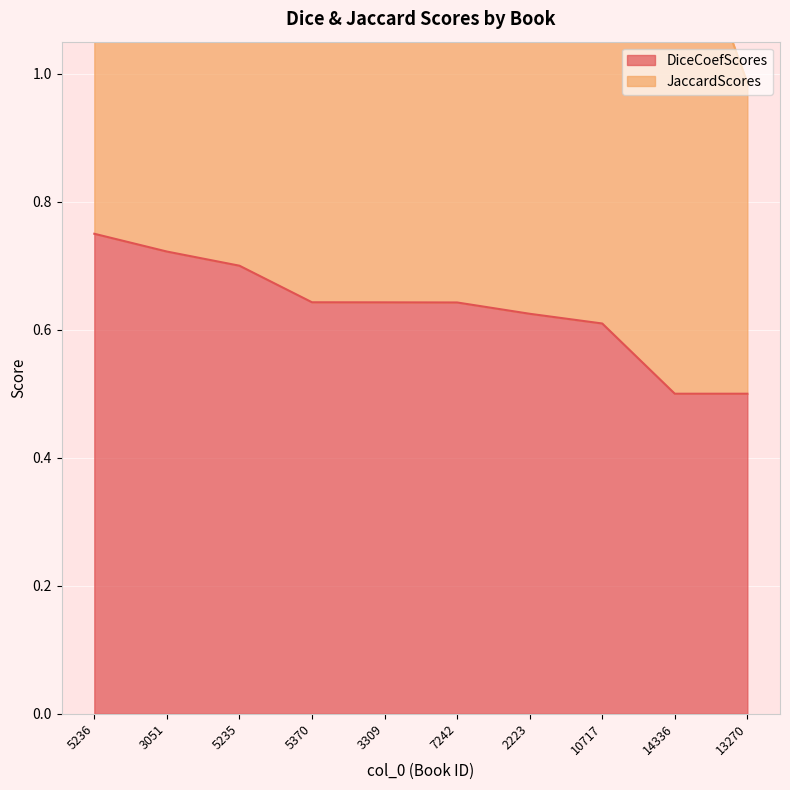

What is the difference between the values at 3309 and 5235?

0.1